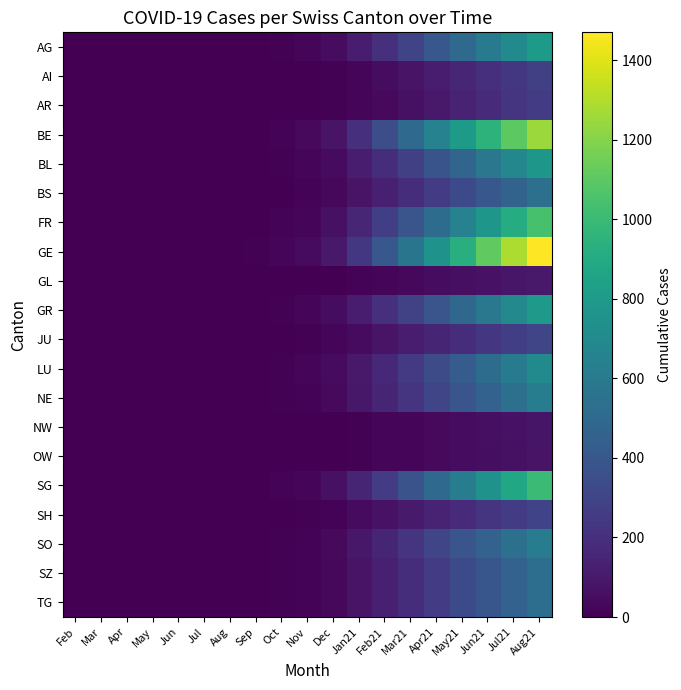

Reading left to right, transcribe all the data shown in this chart.

AG: Feb=0	Mar=0	Apr=0	May=0	Jun=0	Jul=0	Aug=0	Sep=3	Oct=10	Nov=20	Dec=50	Jan21=120	Feb21=200	Mar21=300	Apr21=400	May21=500	Jun21=600	Jul21=700	Aug21=800
AI: Feb=0	Mar=0	Apr=0	May=0	Jun=0	Jul=0	Aug=0	Sep=0	Oct=2	Nov=5	Dec=10	Jan21=25	Feb21=50	Mar21=80	Apr21=120	May21=160	Jun21=200	Jul21=240	Aug21=280
AR: Feb=0	Mar=0	Apr=0	May=0	Jun=0	Jul=0	Aug=0	Sep=0	Oct=1	Nov=3	Dec=8	Jan21=20	Feb21=40	Mar21=65	Apr21=100	May21=140	Jun21=180	Jul21=220	Aug21=260
BE: Feb=0	Mar=0	Apr=0	May=1	Jun=1	Jul=1	Aug=1	Sep=3	Oct=15	Nov=35	Dec=80	Jan21=200	Feb21=350	Mar21=500	Apr21=650	May21=800	Jun21=950	Jul21=1100	Aug21=1250
BL: Feb=0	Mar=0	Apr=0	May=0	Jun=1	Jul=1	Aug=1	Sep=2	Oct=8	Nov=20	Dec=45	Jan21=110	Feb21=190	Mar21=280	Apr21=380	May21=480	Jun21=580	Jul21=680	Aug21=780
BS: Feb=0	Mar=0	Apr=0	May=0	Jun=0	Jul=0	Aug=0	Sep=1	Oct=5	Nov=12	Dec=30	Jan21=75	Feb21=130	Mar21=190	Apr21=260	May21=330	Jun21=400	Jul21=470	Aug21=540
FR: Feb=0	Mar=0	Apr=0	May=0	Jun=0	Jul=0	Aug=1	Sep=4	Oct=12	Nov=28	Dec=65	Jan21=160	Feb21=270	Mar21=390	Apr21=520	May21=650	Jun21=780	Jul21=910	Aug21=1040
GE: Feb=0	Mar=0	Apr=0	May=0	Jun=1	Jul=1	Aug=3	Sep=8	Oct=20	Nov=45	Dec=100	Jan21=240	Feb21=400	Mar21=570	Apr21=750	May21=930	Jun21=1110	Jul21=1290	Aug21=1470
GL: Feb=0	Mar=0	Apr=0	May=0	Jun=0	Jul=0	Aug=0	Sep=0	Oct=1	Nov=2	Dec=5	Jan21=12	Feb21=22	Mar21=33	Apr21=46	May21=60	Jun21=74	Jul21=88	Aug21=102
GR: Feb=0	Mar=0	Apr=0	May=0	Jun=0	Jul=1	Aug=1	Sep=3	Oct=9	Nov=22	Dec=50	Jan21=120	Feb21=200	Mar21=290	Apr21=390	May21=490	Jun21=590	Jul21=690	Aug21=790
JU: Feb=0	Mar=0	Apr=1	May=1	Jun=1	Jul=1	Aug=1	Sep=1	Oct=3	Nov=8	Dec=18	Jan21=44	Feb21=75	Mar21=110	Apr21=150	May21=190	Jun21=230	Jul21=270	Aug21=310
LU: Feb=0	Mar=0	Apr=0	May=0	Jun=0	Jul=1	Aug=1	Sep=2	Oct=8	Nov=18	Dec=42	Jan21=100	Feb21=170	Mar21=250	Apr21=340	May21=430	Jun21=520	Jul21=610	Aug21=700
NE: Feb=0	Mar=0	Apr=0	May=0	Jun=1	Jul=1	Aug=1	Sep=2	Oct=7	Nov=16	Dec=38	Jan21=92	Feb21=155	Mar21=225	Apr21=305	May21=385	Jun21=465	Jul21=545	Aug21=625
NW: Feb=0	Mar=0	Apr=0	May=0	Jun=0	Jul=0	Aug=0	Sep=0	Oct=1	Nov=2	Dec=4	Jan21=10	Feb21=18	Mar21=27	Apr21=38	May21=49	Jun21=60	Jul21=71	Aug21=82
OW: Feb=0	Mar=0	Apr=0	May=0	Jun=0	Jul=0	Aug=0	Sep=0	Oct=1	Nov=2	Dec=4	Jan21=10	Feb21=18	Mar21=26	Apr21=36	May21=46	Jun21=56	Jul21=66	Aug21=76
SG: Feb=0	Mar=0	Apr=0	May=0	Jun=0	Jul=1	Aug=1	Sep=4	Oct=12	Nov=28	Dec=65	Jan21=155	Feb21=260	Mar21=375	Apr21=500	May21=625	Jun21=750	Jul21=875	Aug21=1000
SH: Feb=0	Mar=0	Apr=0	May=0	Jun=0	Jul=0	Aug=0	Sep=1	Oct=3	Nov=7	Dec=17	Jan21=42	Feb21=72	Mar21=105	Apr21=143	May21=181	Jun21=219	Jul21=257	Aug21=295
SO: Feb=0	Mar=0	Apr=0	May=0	Jun=0	Jul=1	Aug=1	Sep=2	Oct=7	Nov=16	Dec=38	Jan21=92	Feb21=155	Mar21=225	Apr21=305	May21=385	Jun21=465	Jul21=545	Aug21=625
SZ: Feb=0	Mar=0	Apr=0	May=0	Jun=0	Jul=0	Aug=1	Sep=2	Oct=6	Nov=14	Dec=32	Jan21=78	Feb21=132	Mar21=192	Apr21=260	May21=328	Jun21=396	Jul21=464	Aug21=532
TG: Feb=0	Mar=0	Apr=0	May=0	Jun=0	Jul=0	Aug=1	Sep=2	Oct=6	Nov=14	Dec=32	Jan21=78	Feb21=132	Mar21=192	Apr21=260	May21=328	Jun21=396	Jul21=464	Aug21=532